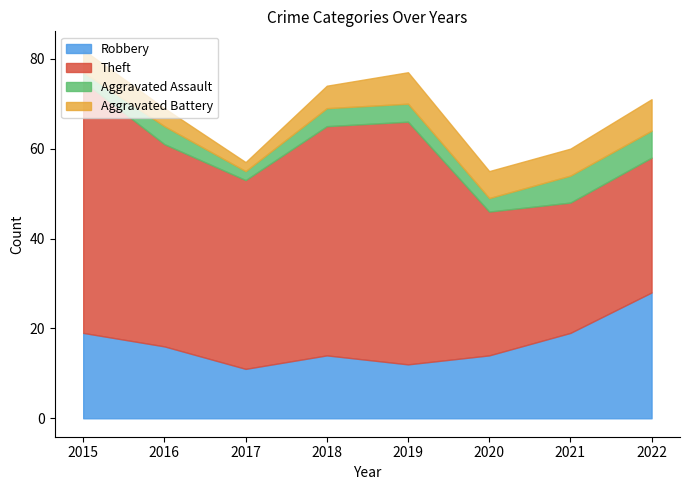

At which label does Aggravated Assault reach its peak?

2021